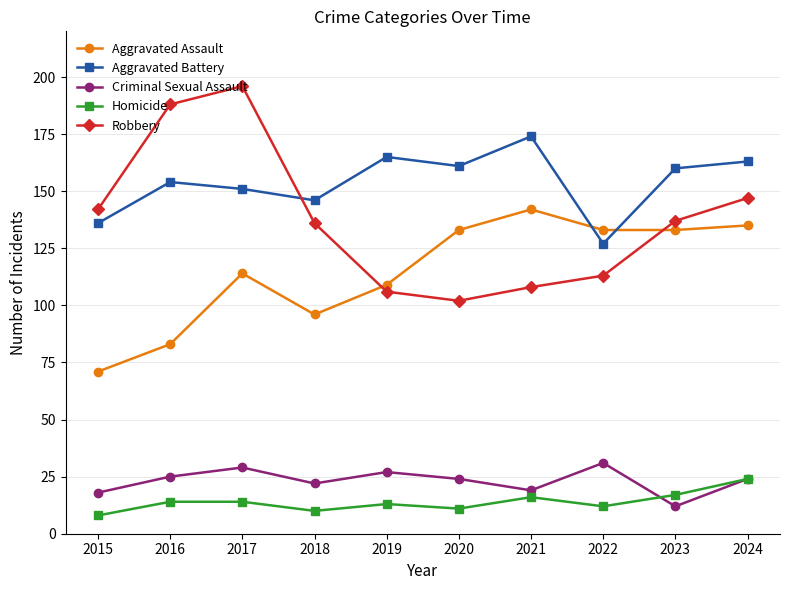

Which series has the largest total across all categories?

Aggravated Battery